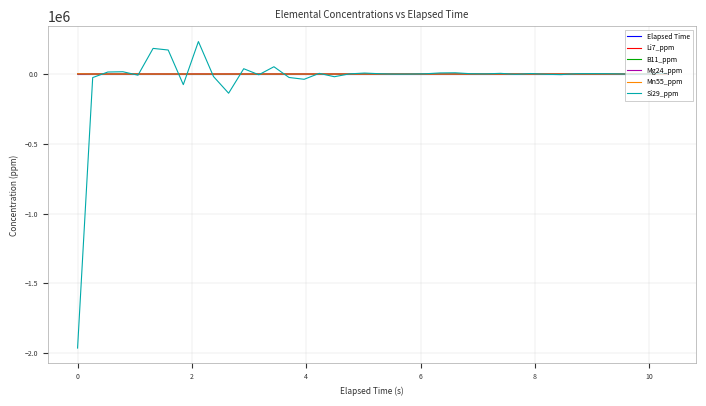

Which series has the widest spread of values?

Si29_ppm